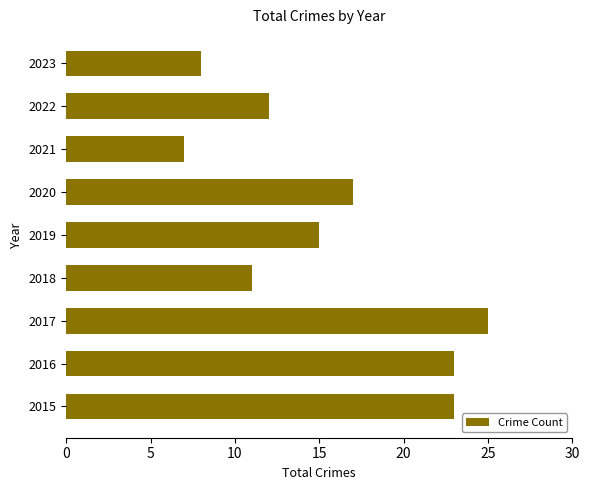

Which category has the highest value across all series?

2017